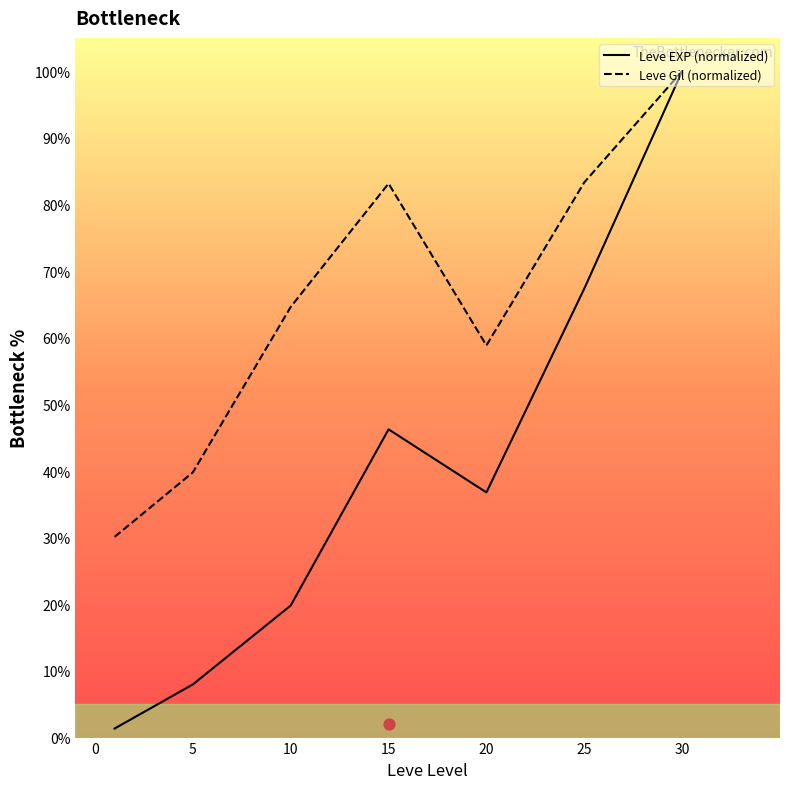

The Leve Gil (normalized) series shows 58.8 at 20. True or false?

True